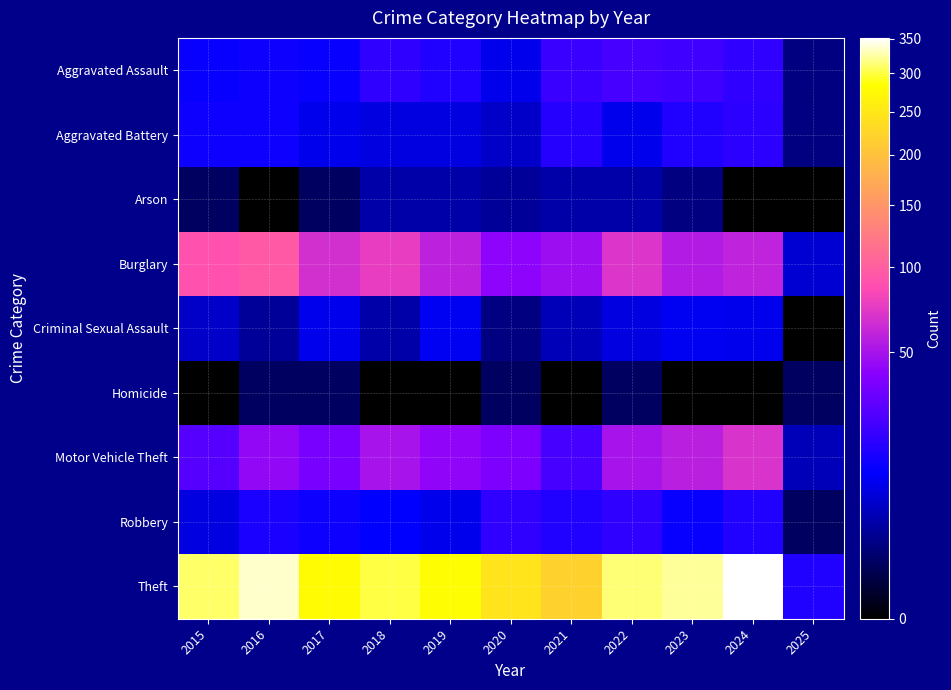

What is the total value across all series at 2025?

34